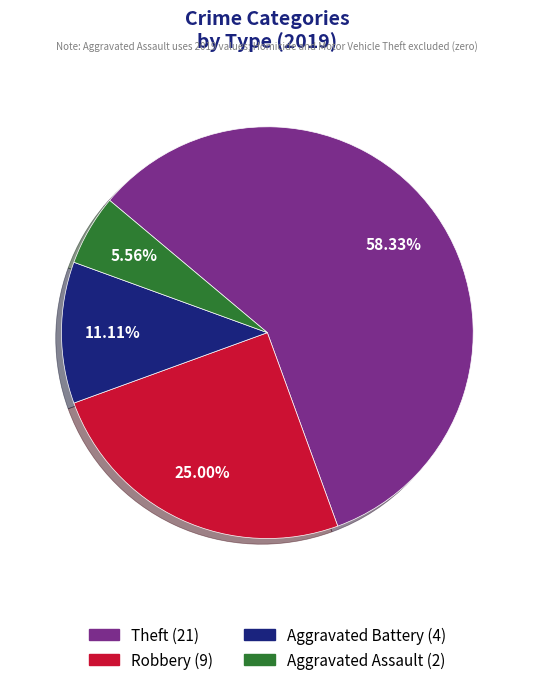

Is there any slice that represents more than half of the pie?

Yes